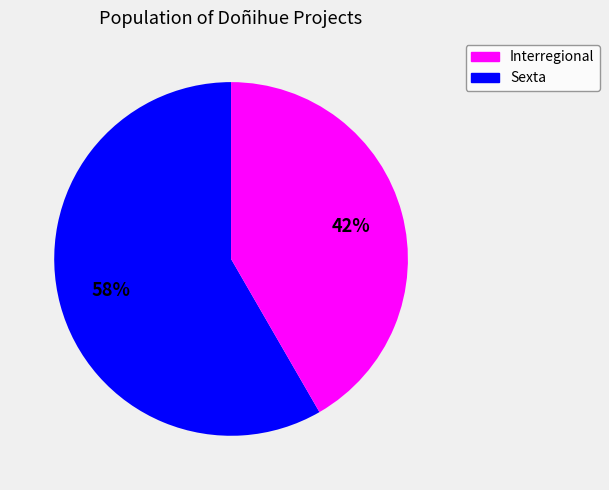

To the nearest percent, what is the combined percentage of Sexta and Interregional?

100%